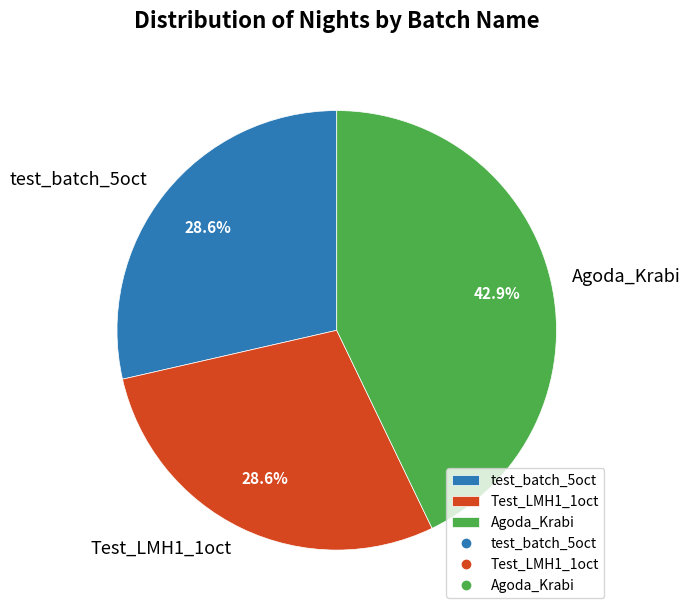

To the nearest percent, what percentage of the pie is Agoda_Krabi?

43%